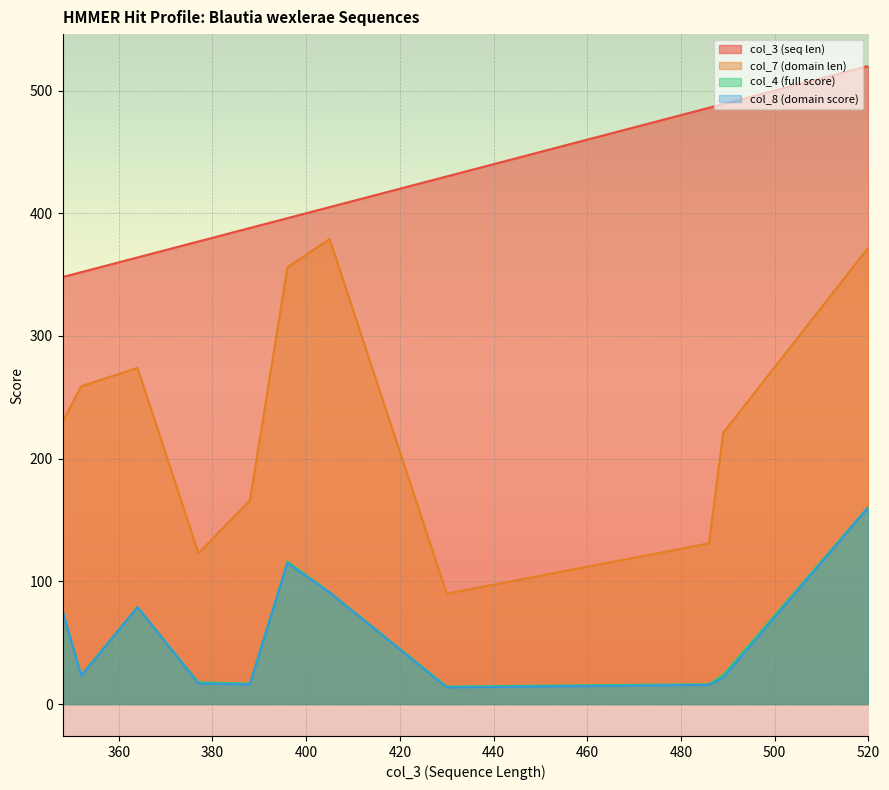

True or false: col_8 (domain score) and col_4 (full score) intersect in this chart.

False